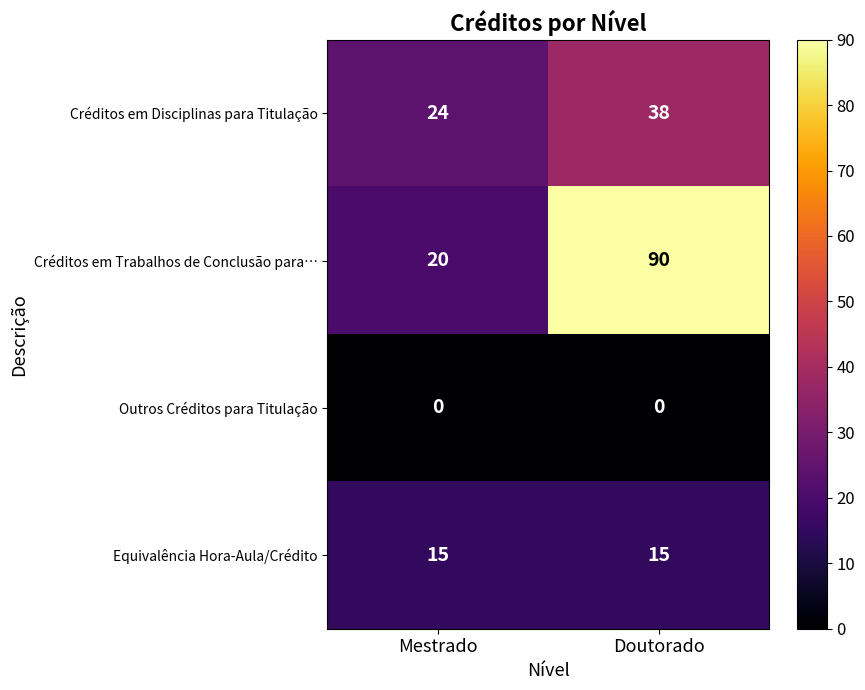

List the series in order of their peak value, lowest first.

Outros Créditos para Titulação, Equivalência Hora-Aula/Crédito, Créditos em Disciplinas para Titulação, Créditos em Trabalhos de Conclusão para…